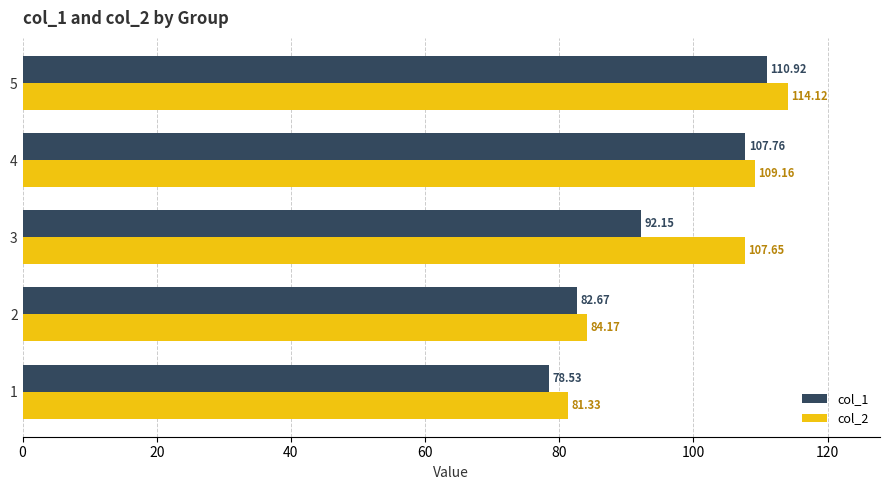

Between 1 and 5, which series saw the biggest shift?

col_2